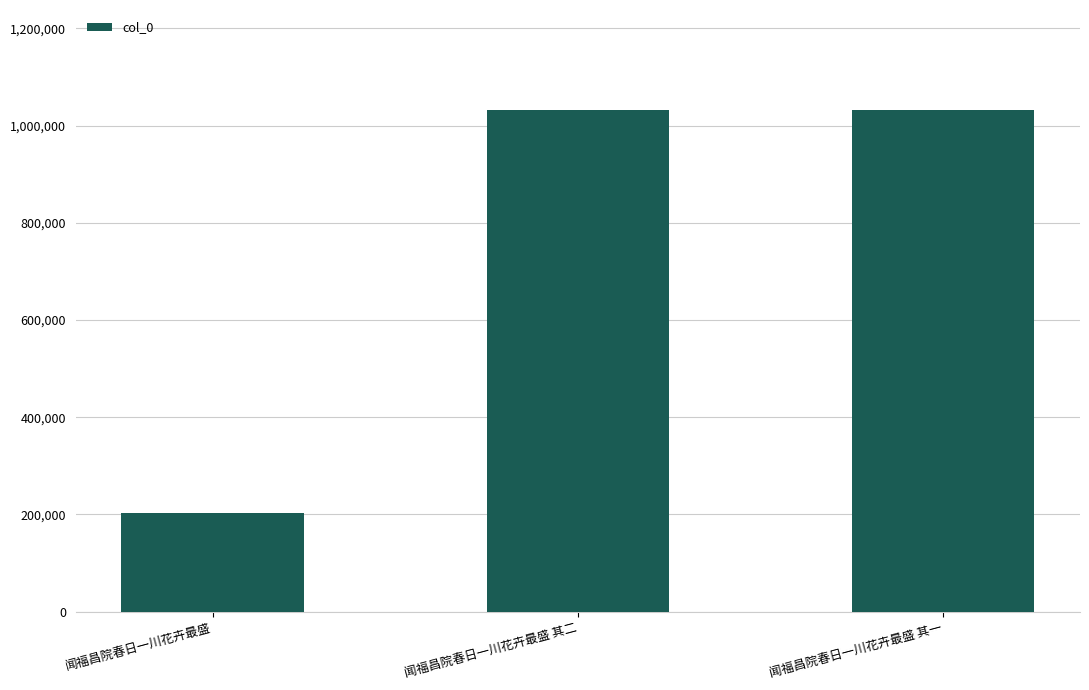

What is the average value?

755210